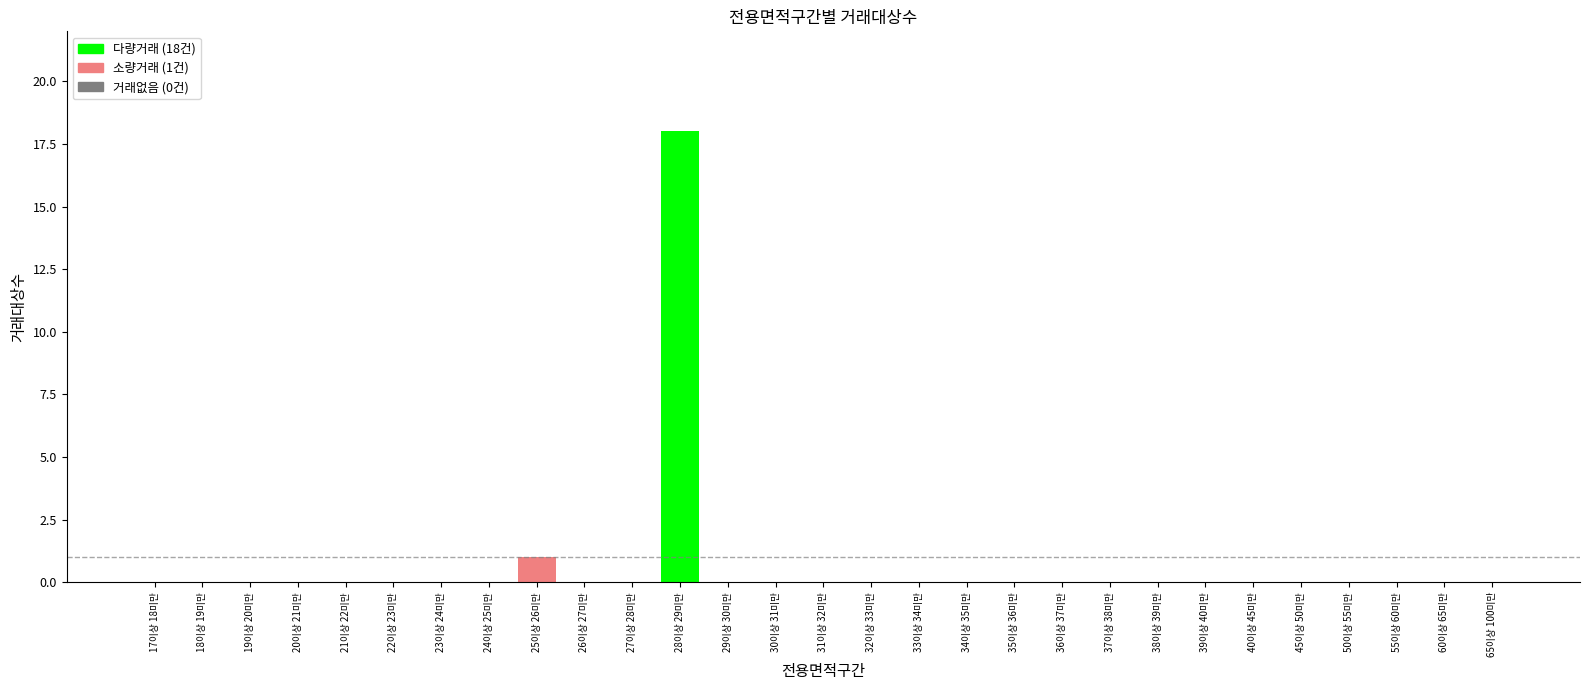

What is the maximum value shown in the chart?

18